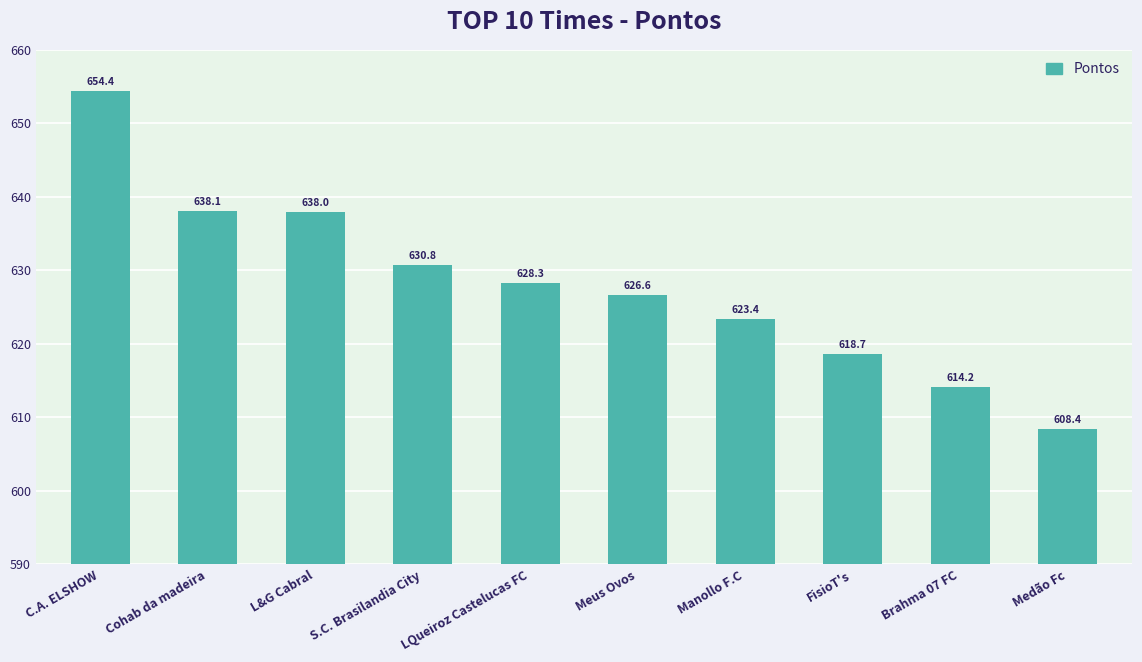

List the labels in order of value, smallest first.

Medão Fc, Brahma 07 FC, FisioT's, Manollo F.C, Meus Ovos, LQueiroz Castelucas FC, S.C. Brasilandia City, L&G Cabral, Cohab da madeira, C.A. ELSHOW